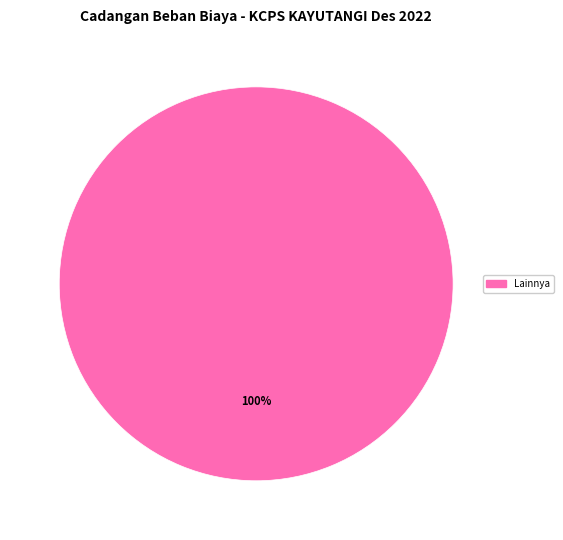

Is there a majority slice in this chart?

Yes